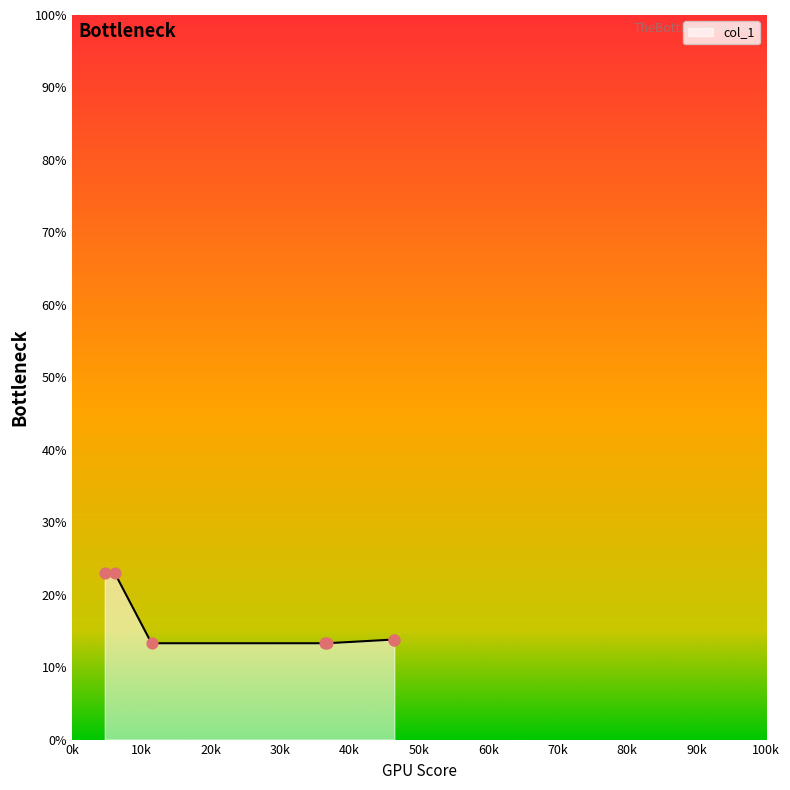

What is the minimum value shown in the chart?

13.3